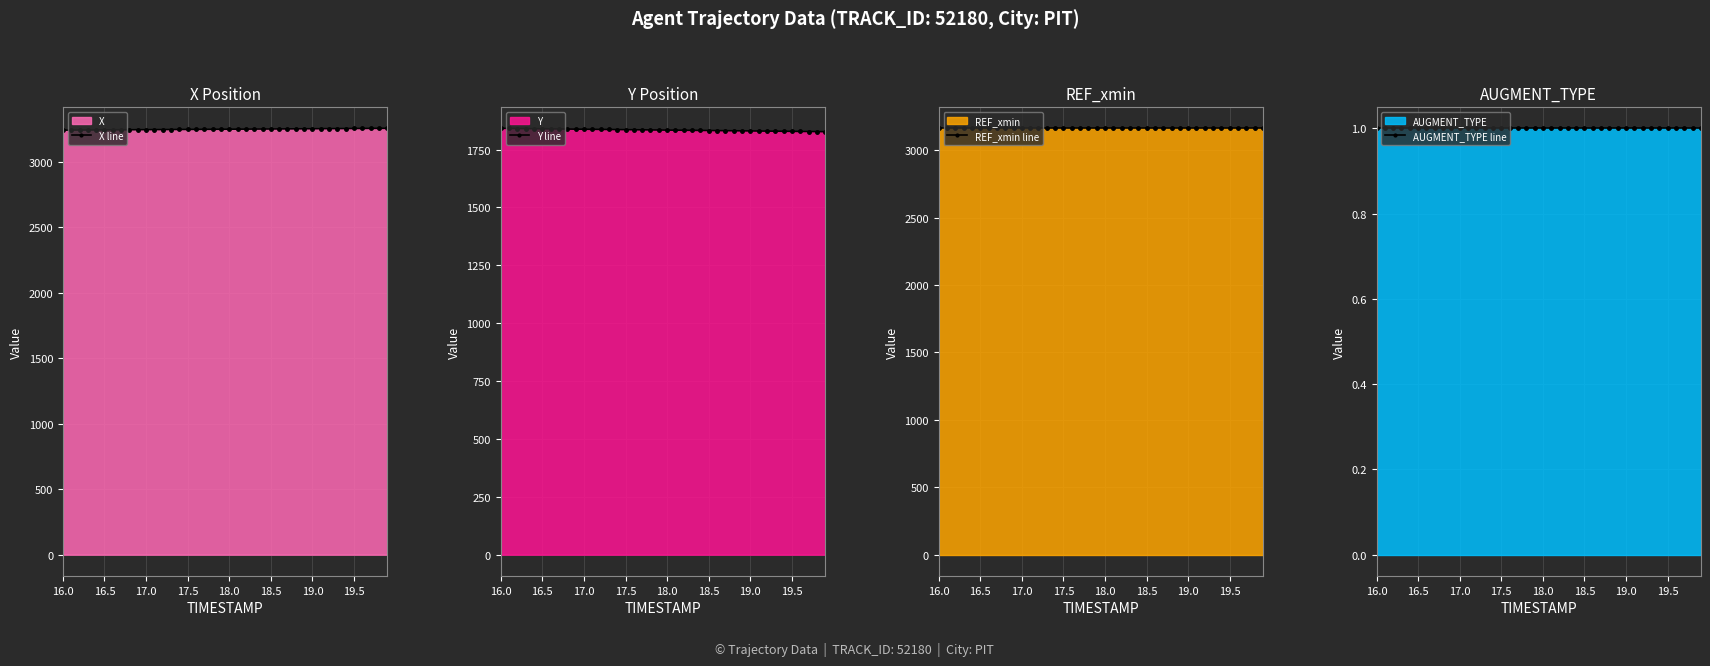

What is the highest value of the Y line series?

1841.5